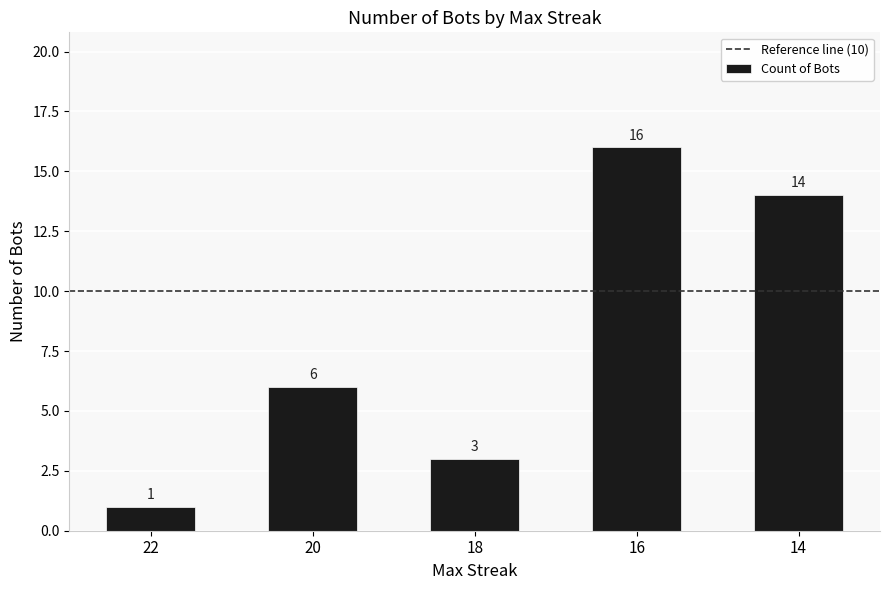

Which has a higher value, 18 or 22?

18